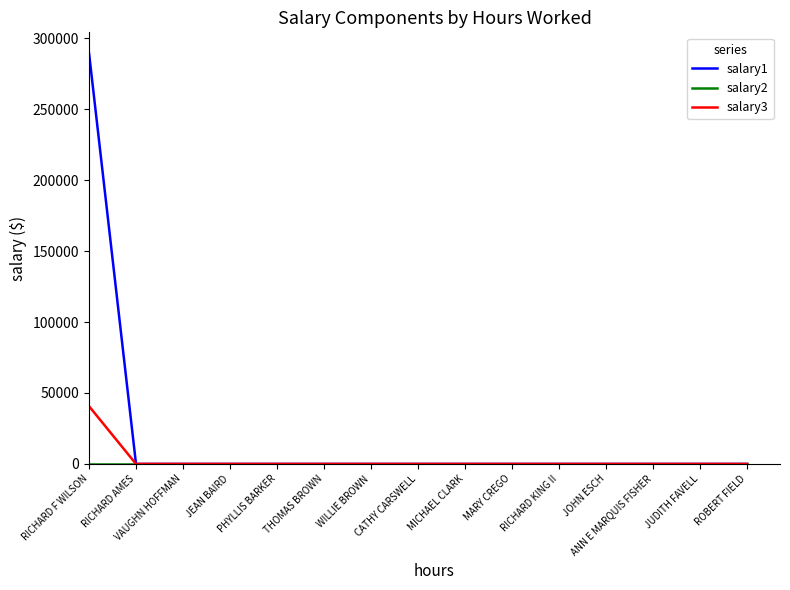

Which series has the largest range (max minus min)?

salary1